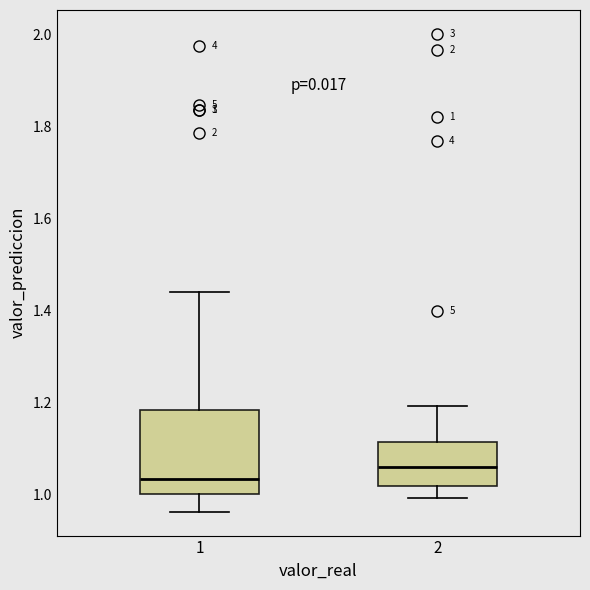

Comparing the boxes themselves (not the whiskers), which one is the tallest?

1